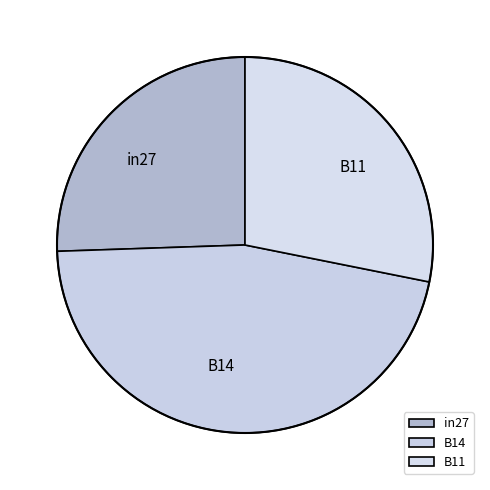

Which has a higher value, B14 or B11?

B14